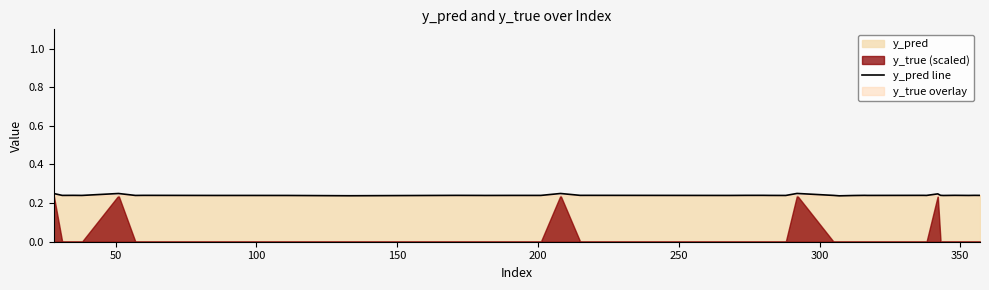

Is it true that the value at 350 is 0.2?

True